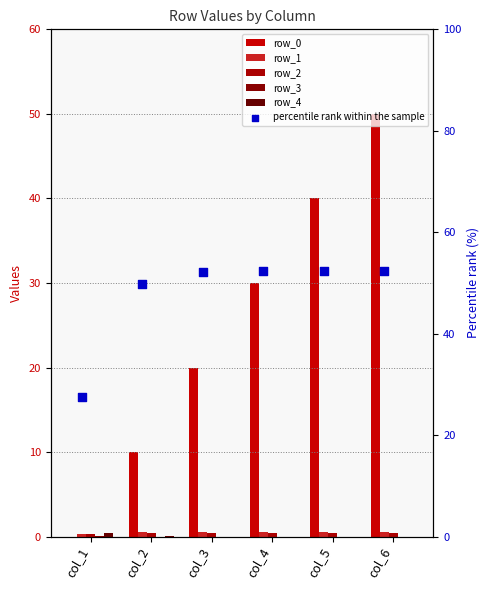

Which series has the largest total across all categories?

percentile rank within the sample